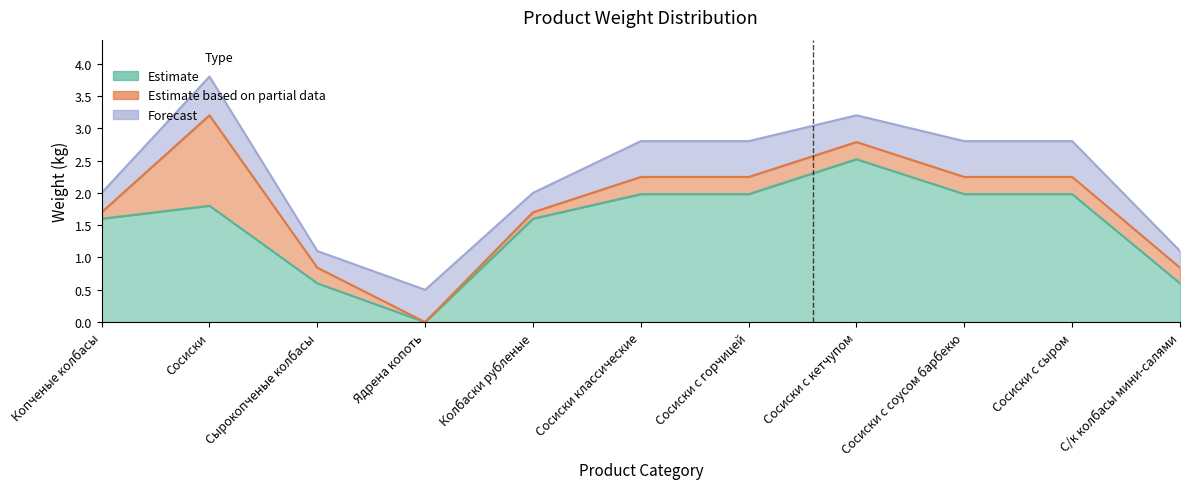

How many Estimate values are between 0 and 1?

3